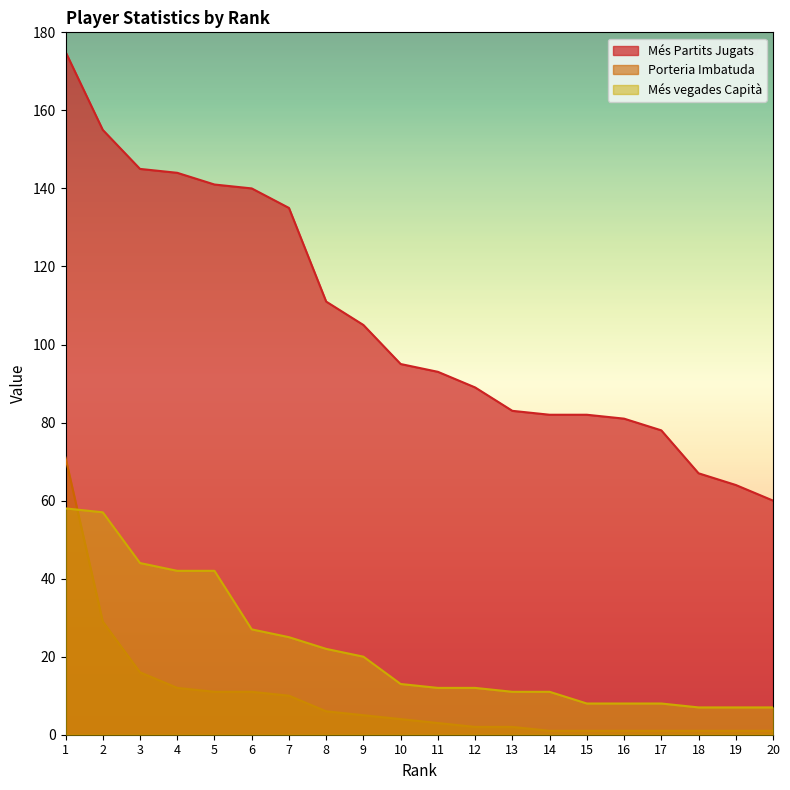

What is the difference between the highest and lowest values at 5?

130